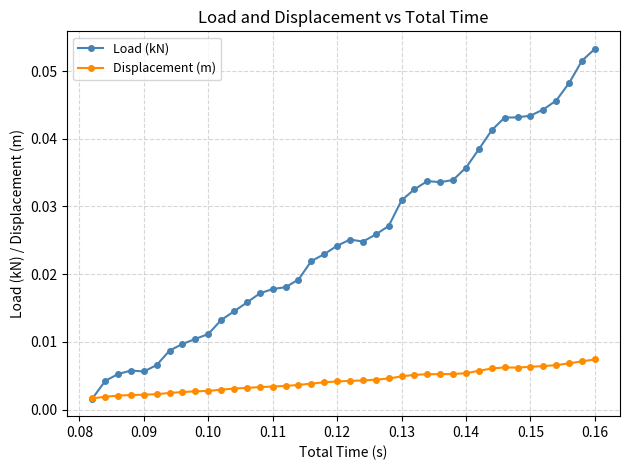

Which series has the largest total across all categories?

Load (kN)